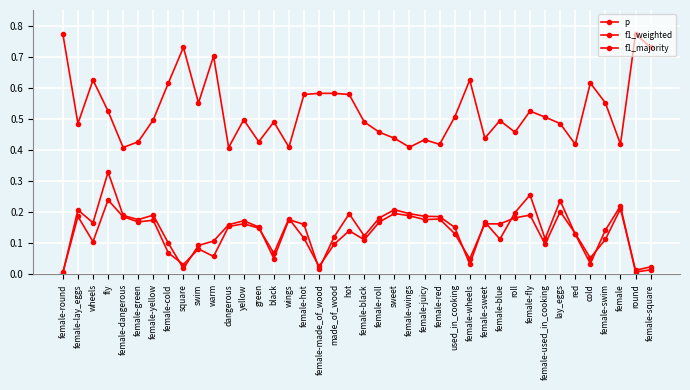

How many series are shown in this chart?

3